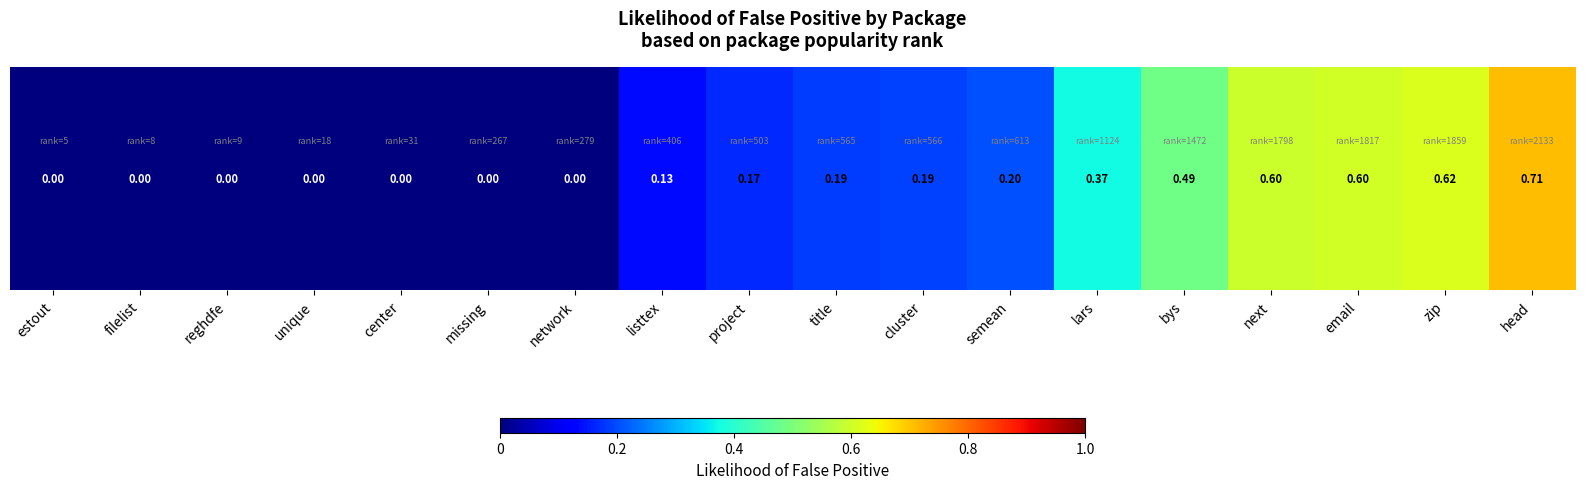

What is the change in value from lars to head?

+0.3